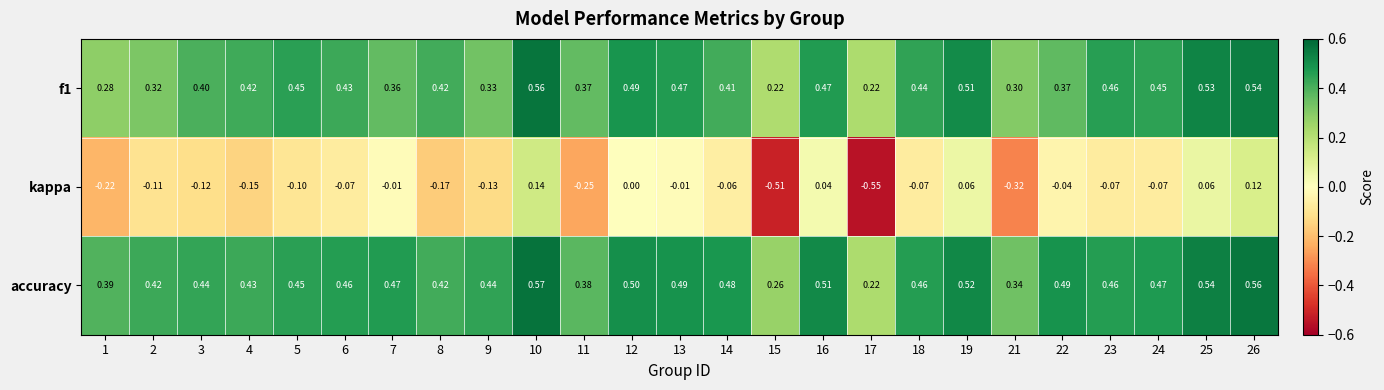

Which series has the widest spread of values?

kappa